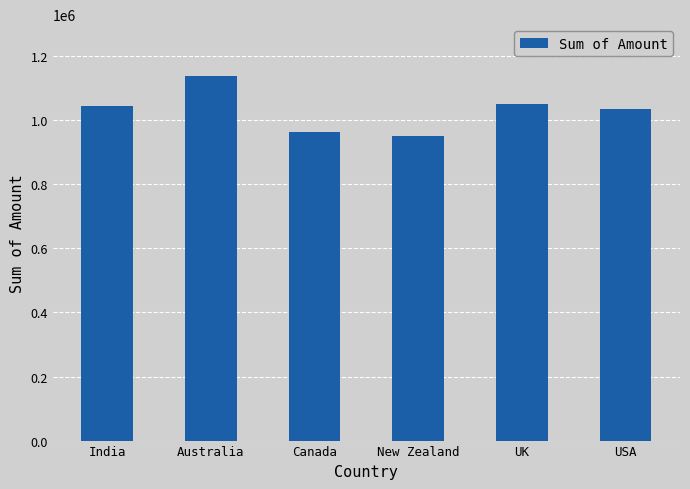

How many bars are there in total?

6